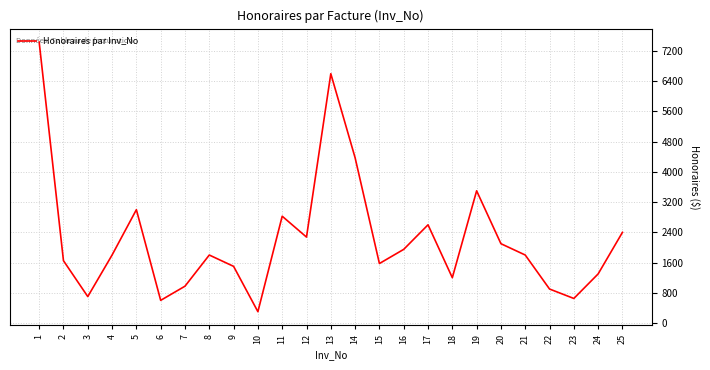

Does the chart have visible grid lines?

Yes